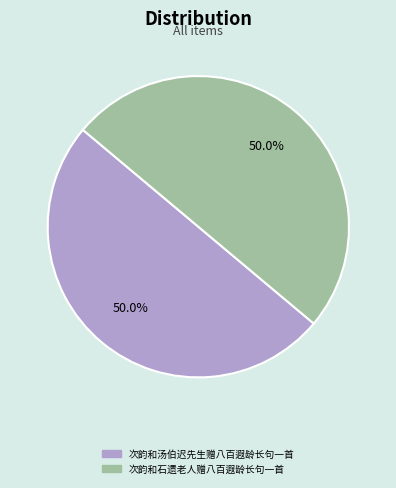

To the nearest percent, what is the average slice percentage?

50%